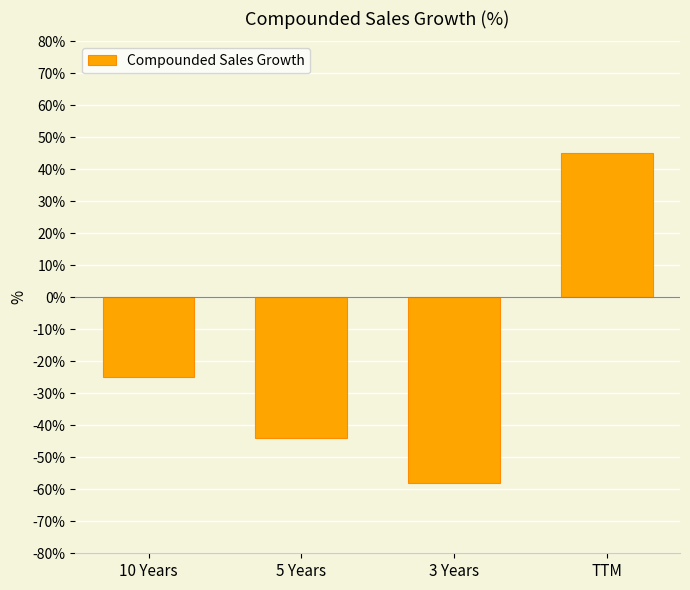

What is the difference between the values at 5 Years and 3 Years?

14